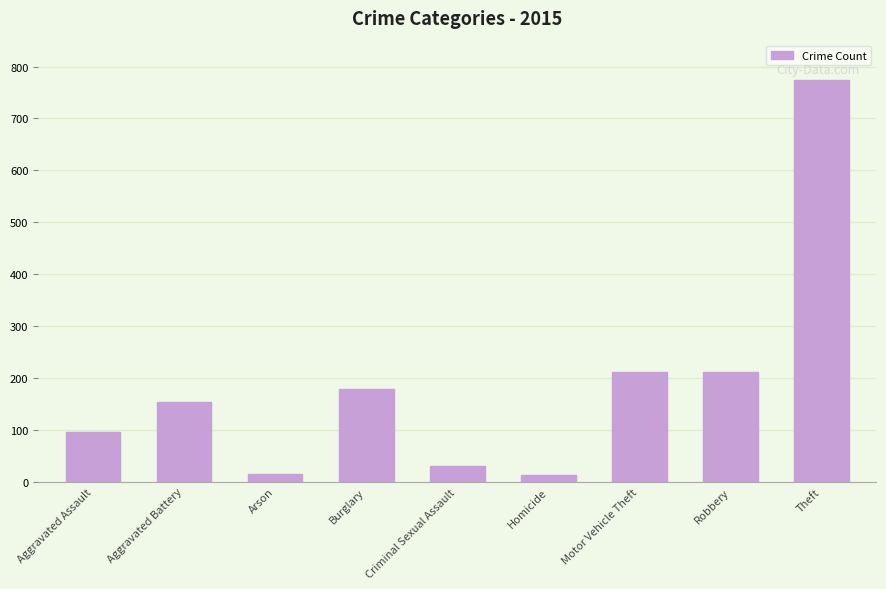

What is the change in value from Aggravated Battery to Robbery?

+58